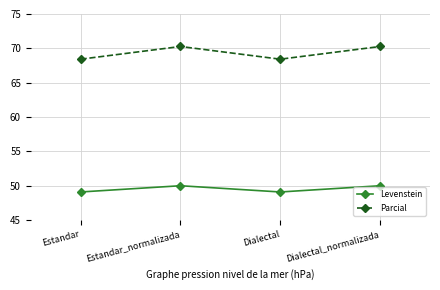

The value of Levenstein at Estandar_normalizada is 79.3. True or false?

False